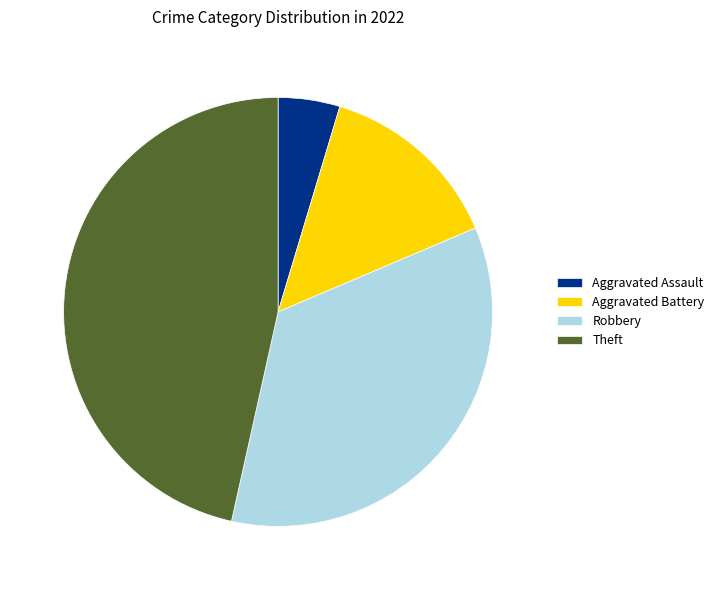

Which has a higher value, Theft or Robbery?

Theft